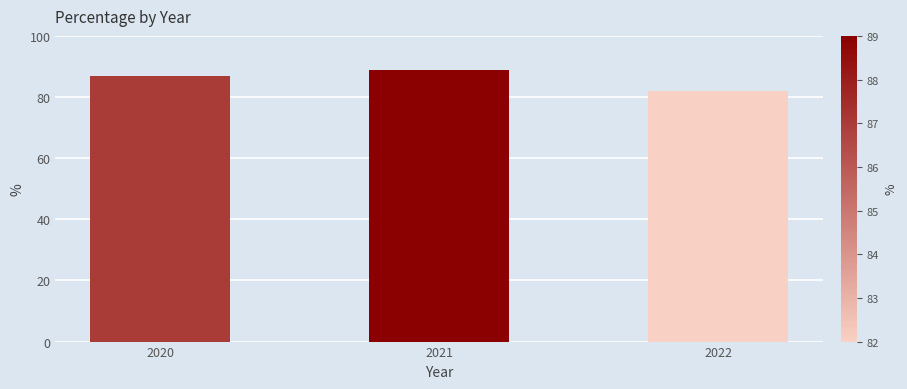

Reading right to left, list all the values displayed in this chart.

82	89	87